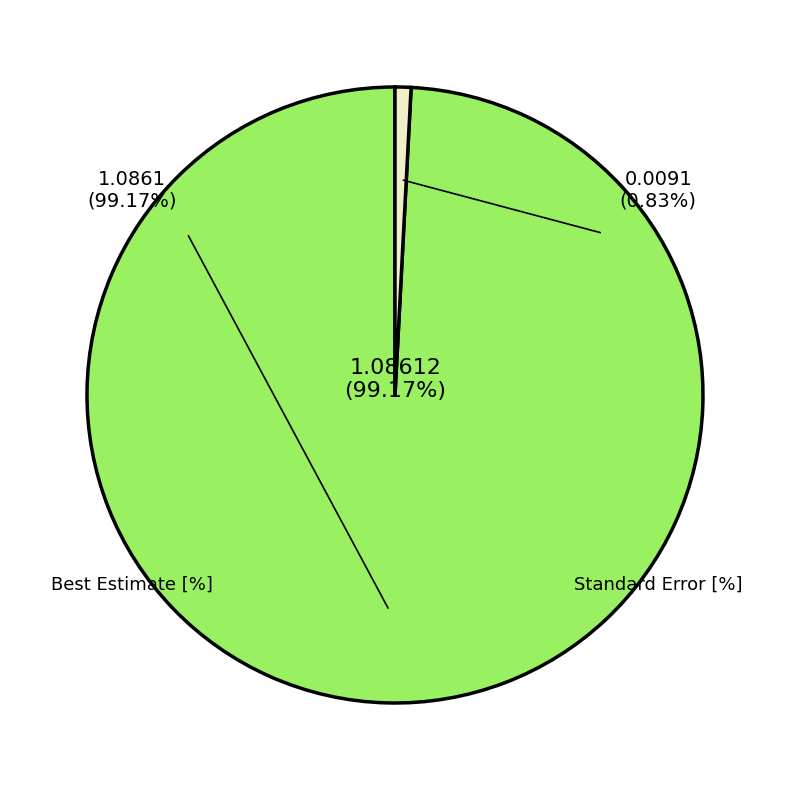

Do Standard Error [%] and Best Estimate [%] together represent more than half of the pie?

Yes